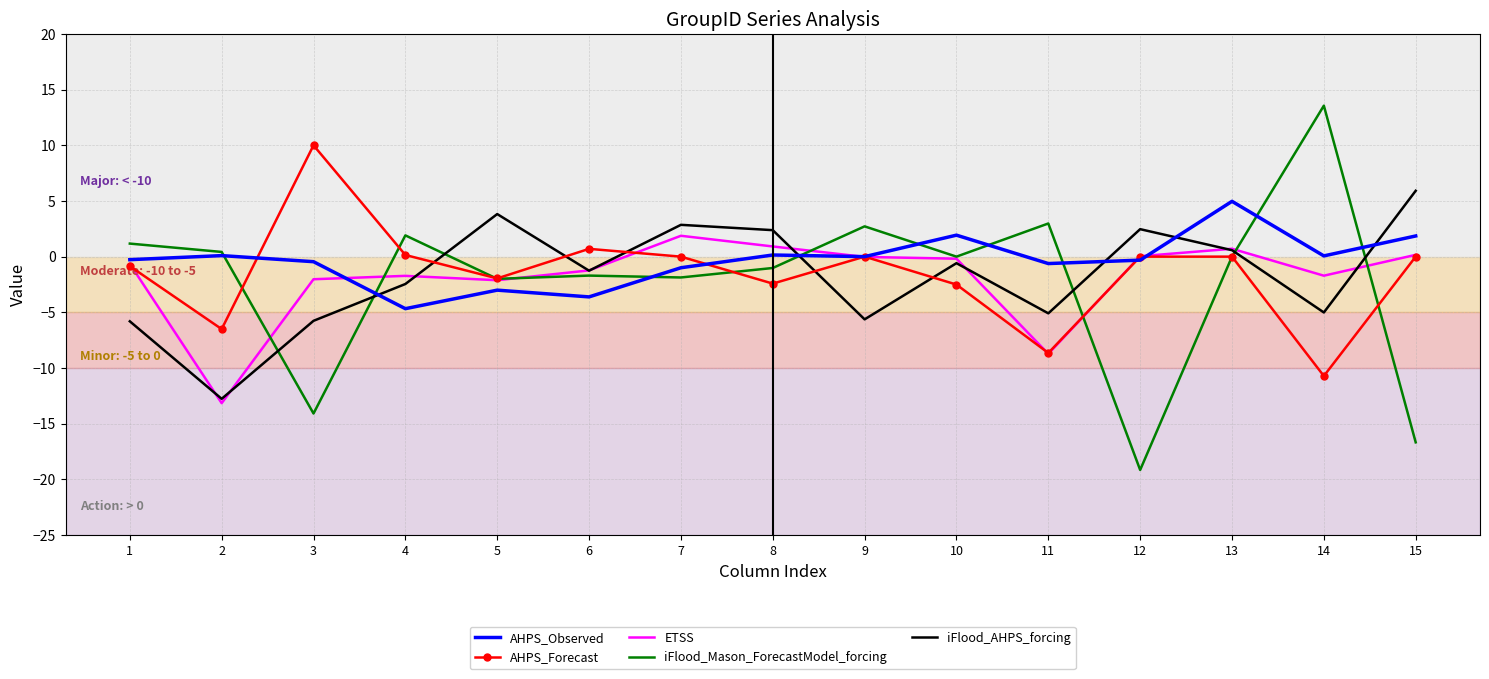

The AHPS_Forecast series shows 9.1 at 9. True or false?

False